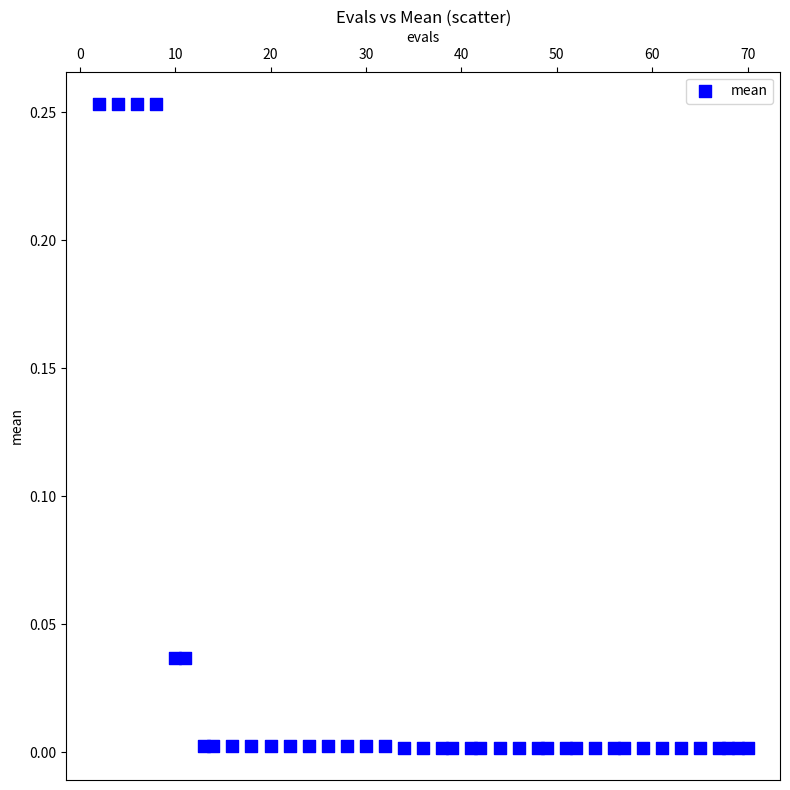

What is the range of X values (max minus min)?

68.0